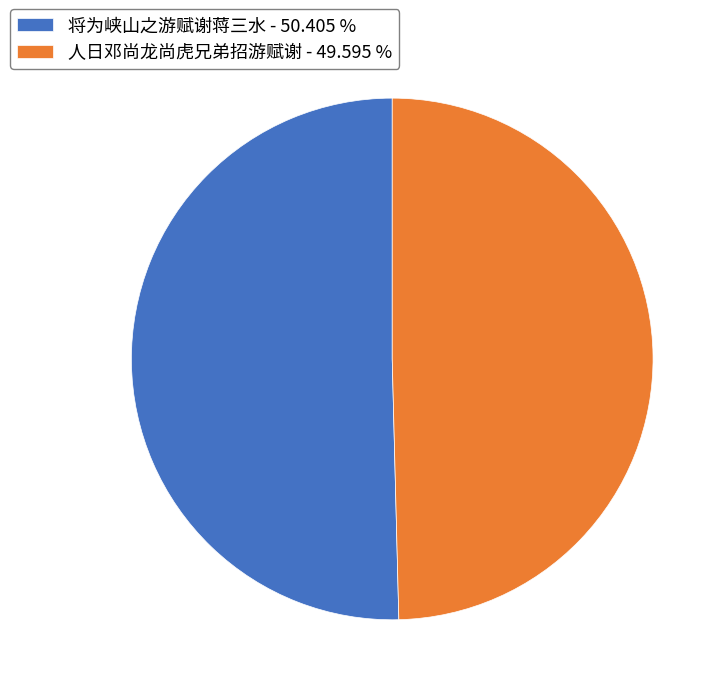

Between 人日邓尚龙尚虎兄弟招游赋谢 and 将为峡山之游赋谢蒋三水, which is larger?

将为峡山之游赋谢蒋三水